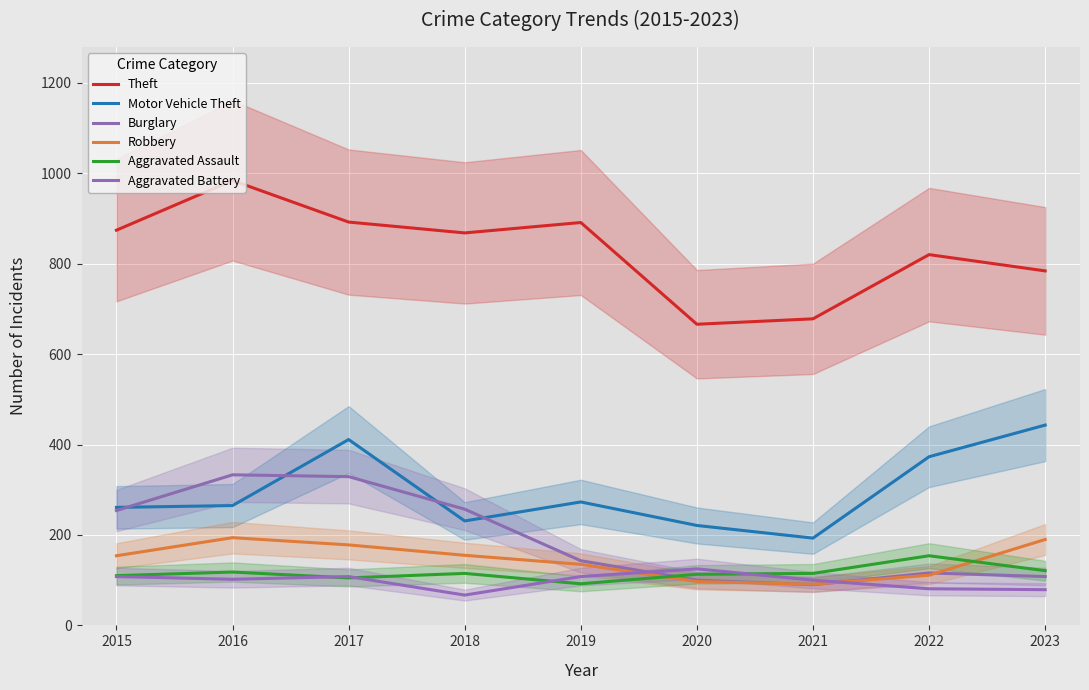

Between 2015 and 2022, which series saw the biggest shift?

Burglary